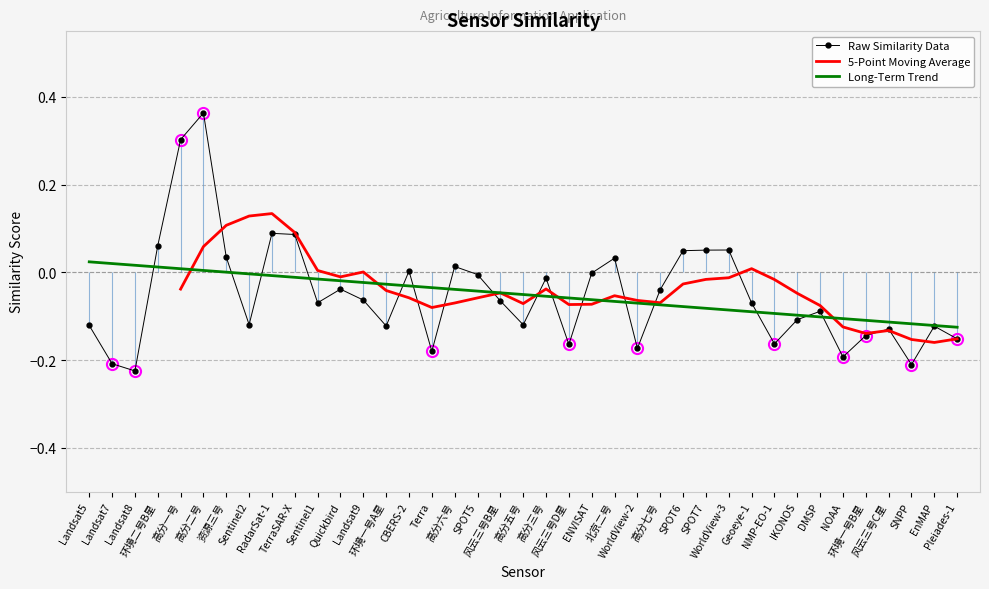

List the labels in order of value, largest first.

高分二号, 高分一号, RadarSat-1, TerraSAR-X, 环境二号B星, WorldView-3, SPOT7, SPOT6, 资源三号, 北京二号, 高分六号, CBERS-2, ENVISAT, SPOT5, 高分三号, Quickbird, 高分七号, Landsat9, 风云三号B星, Sentinel1, Geoeye-1, DMSP, IKONOS, Sentinel2, 高分五号, Landsat5, 环境一号A星, EnMAP, 风云三号C星, 环境一号B星, Pleiades-1, NMP-EO-1, 风云三号D星, WorldView-2, Terra, NOAA, Landsat7, SNPP, Landsat8